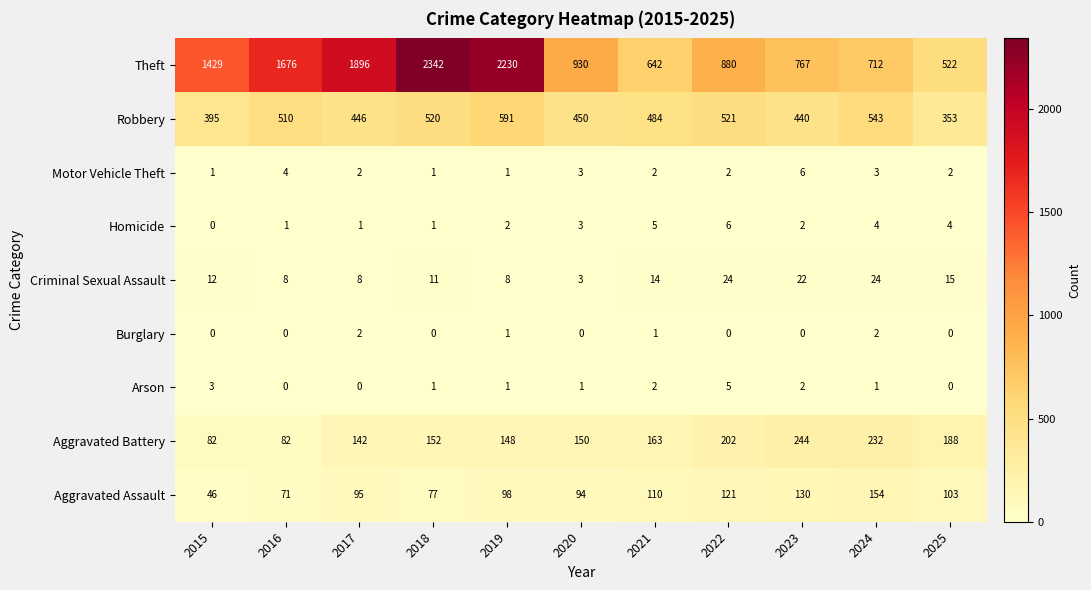

At how many categories does at least one series exceed 1849?

3